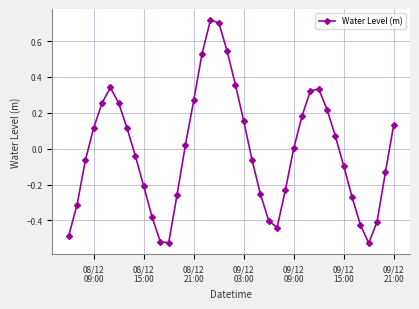

How many lines are shown in the chart?

1